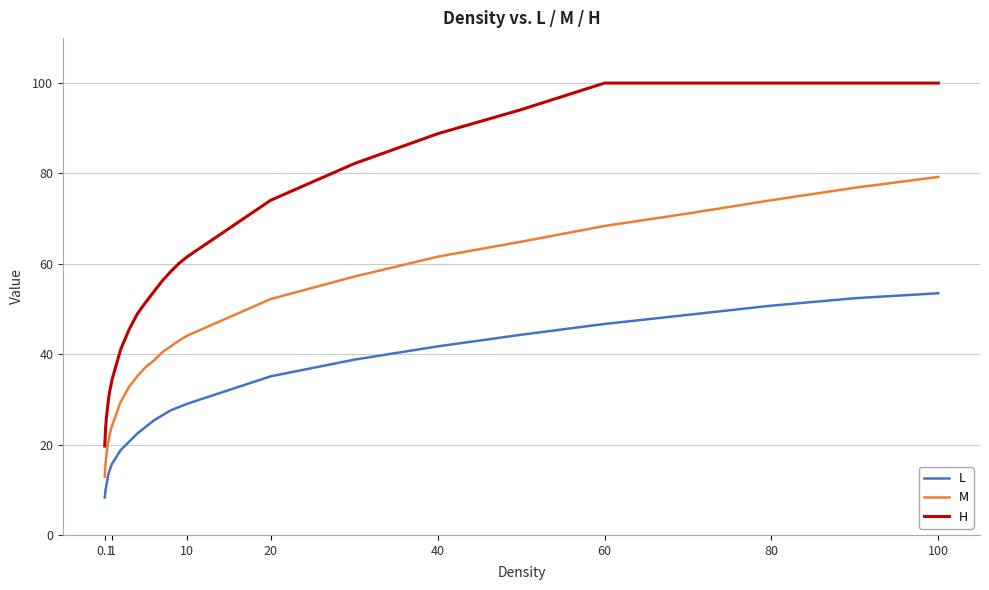

True or false: H and M cross at least once.

False